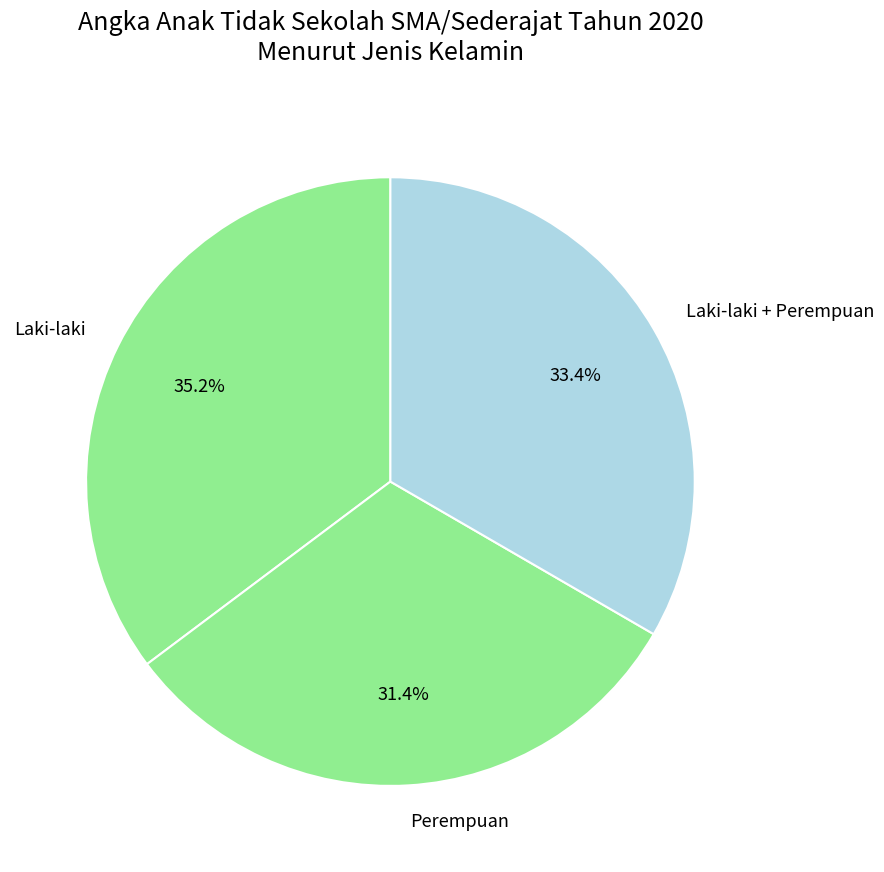

What is the ratio of the value at Laki-laki to the value at Perempuan?

1.1